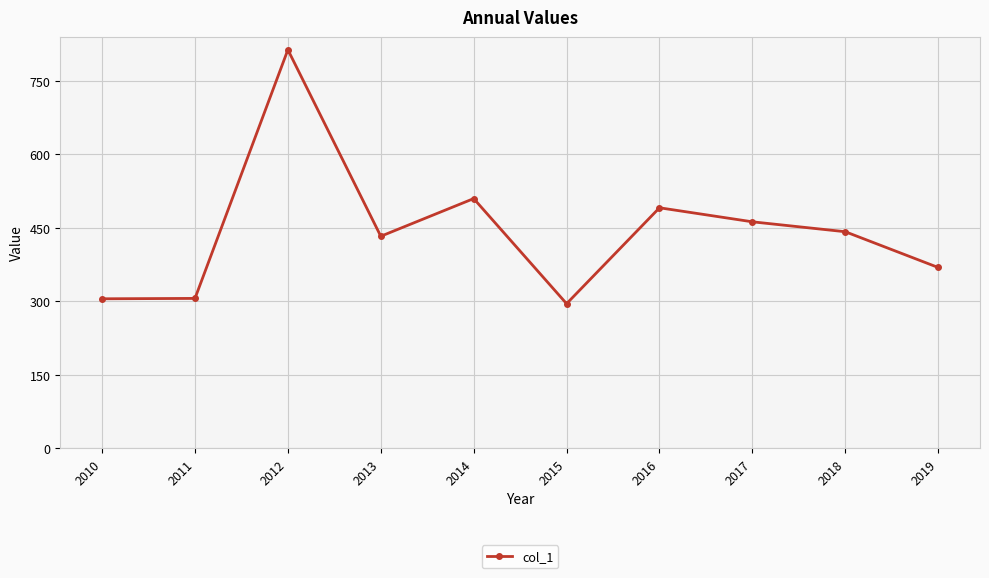

At which category does the chart reach its minimum across all series?

2015